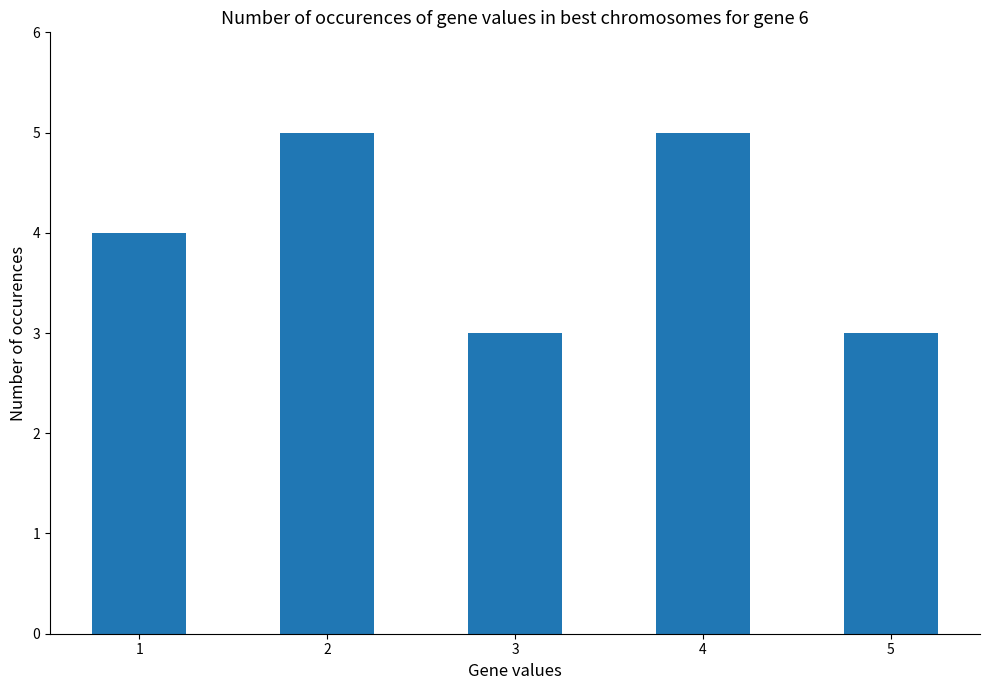

What is the average value?

4